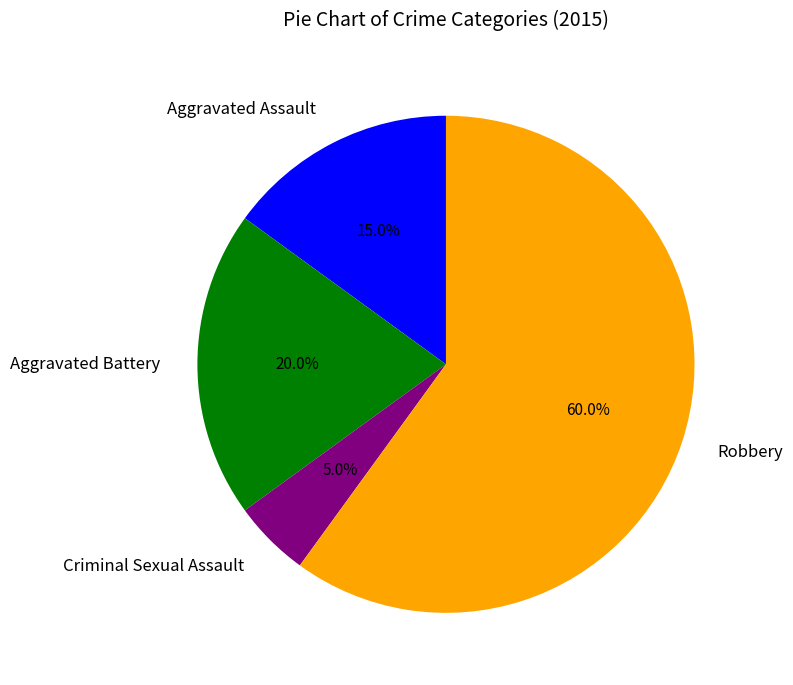

To the nearest percent, what is the average slice percentage?

25%